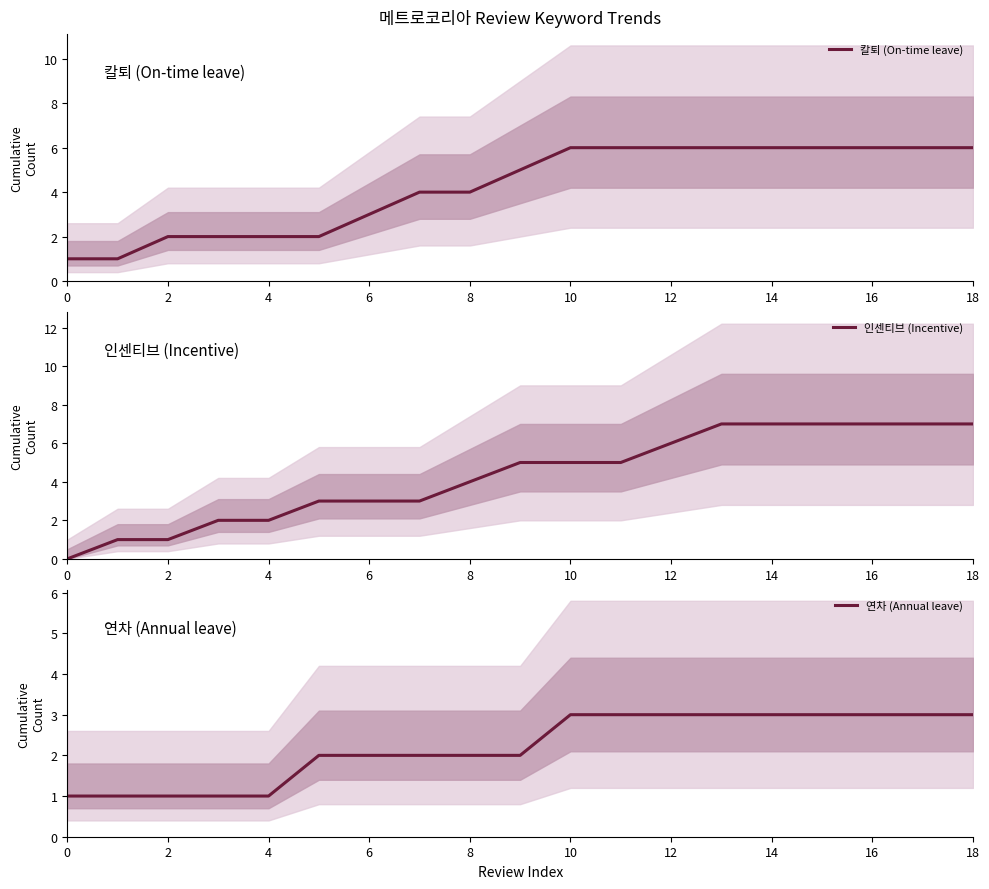

Is this an area chart (filled region under the line)?

No